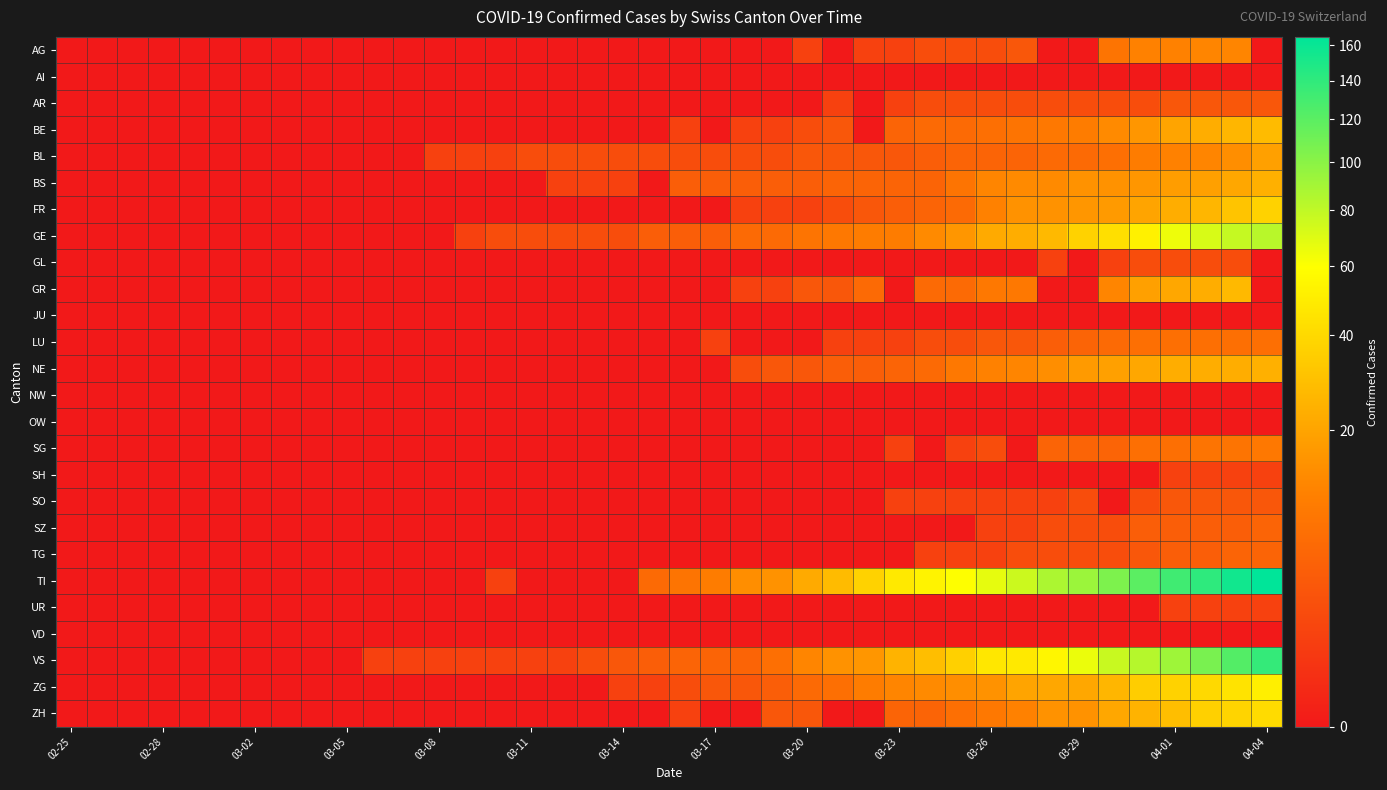

Reading right to left, what are all the values shown in this chart?

AG: 0	12	12	11	11	8	0	0	3	2	2	2	1	1	0	1	0	0	0	0	0	0	0	0	0	0	0	0	0	0	0	0	0	0	0	0	0	0	0	0
AI: 0	0	0	0	0	0	0	0	0	0	0	0	0	0	0	0	0	0	0	0	0	0	0	0	0	0	0	0	0	0	0	0	0	0	0	0	0	0	0	0
AR: 3	3	3	3	2	2	2	2	2	2	2	2	1	0	1	0	0	0	0	0	0	0	0	0	0	0	0	0	0	0	0	0	0	0	0	0	0	0	0	0
BE: 28	26	23	20	16	13	10	9	8	7	6	6	5	0	3	2	1	1	0	1	0	0	0	0	0	0	0	0	0	0	0	0	0	0	0	0	0	0	0	0
BL: 19	14	12	11	10	7	6	6	5	5	5	4	3	3	3	3	2	2	2	2	2	2	2	2	2	1	1	1	0	0	0	0	0	0	0	0	0	0	0	0
BS: 24	21	19	18	16	15	15	13	13	12	8	5	5	5	5	4	4	4	4	4	0	1	1	1	0	0	0	0	0	0	0	0	0	0	0	0	0	0	0	0
FR: 37	31	26	23	20	17	16	15	15	11	6	5	4	3	2	1	1	1	0	0	0	0	0	0	0	0	0	0	0	0	0	0	0	0	0	0	0	0	0	0
GE: 83	78	72	65	52	43	37	27	23	22	16	13	10	10	9	8	6	6	4	4	4	2	2	2	2	2	1	0	0	0	0	0	0	0	0	0	0	0	0	0
GL: 0	2	2	2	2	1	0	1	0	0	0	0	0	0	0	0	0	0	0	0	0	0	0	0	0	0	0	0	0	0	0	0	0	0	0	0	0	0	0	0
GR: 0	27	23	21	19	12	0	0	9	9	6	6	0	6	3	3	1	1	0	0	0	0	0	0	0	0	0	0	0	0	0	0	0	0	0	0	0	0	0	0
JU: 0	0	0	0	0	0	0	0	0	0	0	0	0	0	0	0	0	0	0	0	0	0	0	0	0	0	0	0	0	0	0	0	0	0	0	0	0	0	0	0
LU: 7	7	7	7	7	6	5	4	3	3	2	2	1	1	1	0	0	0	1	0	0	0	0	0	0	0	0	0	0	0	0	0	0	0	0	0	0	0	0	0
NE: 24	23	23	23	21	19	17	14	12	11	9	6	5	4	4	3	3	2	0	0	0	0	0	0	0	0	0	0	0	0	0	0	0	0	0	0	0	0	0	0
NW: 0	0	0	0	0	0	0	0	0	0	0	0	0	0	0	0	0	0	0	0	0	0	0	0	0	0	0	0	0	0	0	0	0	0	0	0	0	0	0	0
OW: 0	0	0	0	0	0	0	0	0	0	0	0	0	0	0	0	0	0	0	0	0	0	0	0	0	0	0	0	0	0	0	0	0	0	0	0	0	0	0	0
SG: 9	8	8	7	7	5	5	5	0	2	1	0	1	0	0	0	0	0	0	0	0	0	0	0	0	0	0	0	0	0	0	0	0	0	0	0	0	0	0	0
SH: 1	1	1	1	0	0	0	0	0	0	0	0	0	0	0	0	0	0	0	0	0	0	0	0	0	0	0	0	0	0	0	0	0	0	0	0	0	0	0	0
SO: 3	3	3	3	2	0	2	1	1	1	1	1	1	0	0	0	0	0	0	0	0	0	0	0	0	0	0	0	0	0	0	0	0	0	0	0	0	0	0	0
SZ: 5	4	4	4	4	2	2	2	1	1	0	0	0	0	0	0	0	0	0	0	0	0	0	0	0	0	0	0	0	0	0	0	0	0	0	0	0	0	0	0
TG: 5	5	4	4	3	2	2	2	2	1	1	1	0	0	0	0	0	0	0	0	0	0	0	0	0	0	0	0	0	0	0	0	0	0	0	0	0	0	0	0
TI: 165	155	141	132	120	105	93	87	76	67	60	53	48	37	28	22	15	14	10	8	6	0	0	0	0	1	0	0	0	0	0	0	0	0	0	0	0	0	0	0
UR: 1	1	1	1	0	0	0	0	0	0	0	0	0	0	0	0	0	0	0	0	0	0	0	0	0	0	0	0	0	0	0	0	0	0	0	0	0	0	0	0
VD: 0	0	0	0	0	0	0	0	0	0	0	0	0	0	0	0	0	0	0	0	0	0	0	0	0	0	0	0	0	0	0	0	0	0	0	0	0	0	0	0
VS: 138	123	107	92	84	77	66	55	48	47	36	29	25	16	15	12	7	5	5	5	4	3	2	1	1	1	1	1	1	1	0	0	0	0	0	0	0	0	0	0
ZG: 51	45	40	37	35	26	21	21	20	15	14	13	12	10	7	6	4	3	3	2	1	1	0	0	0	0	0	0	0	0	0	0	0	0	0	0	0	0	0	0
ZH: 41	38	36	29	25	21	15	15	11	9	7	5	5	0	0	3	3	0	0	1	0	0	0	0	0	0	0	0	0	0	0	0	0	0	0	0	0	0	0	0